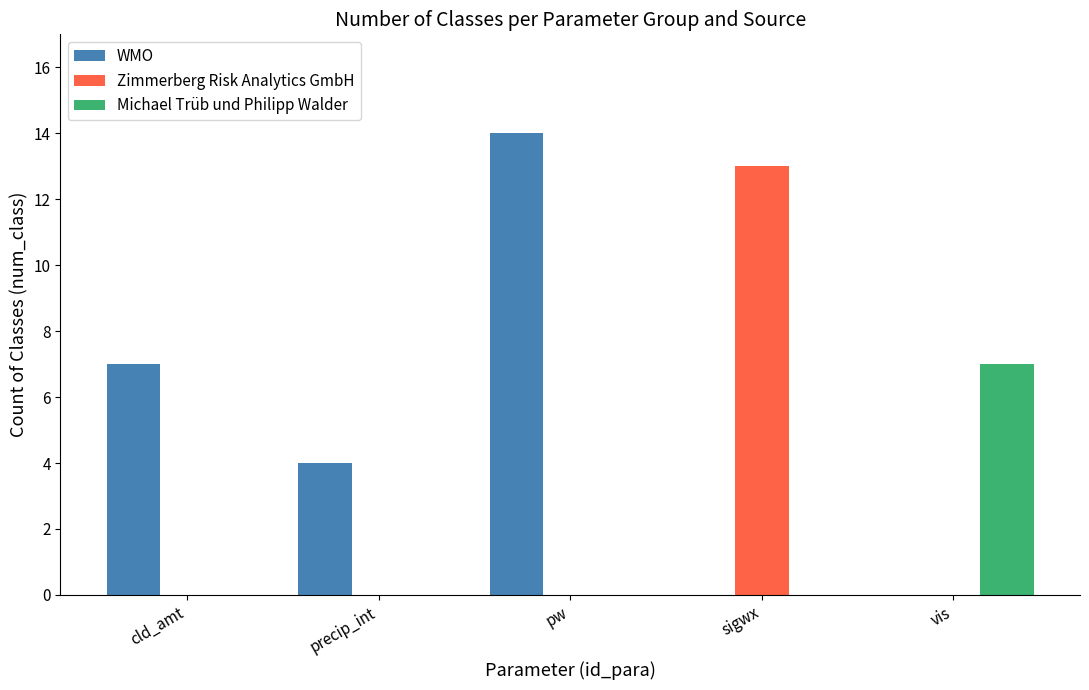

Which series changed the most between precip_int and pw?

WMO